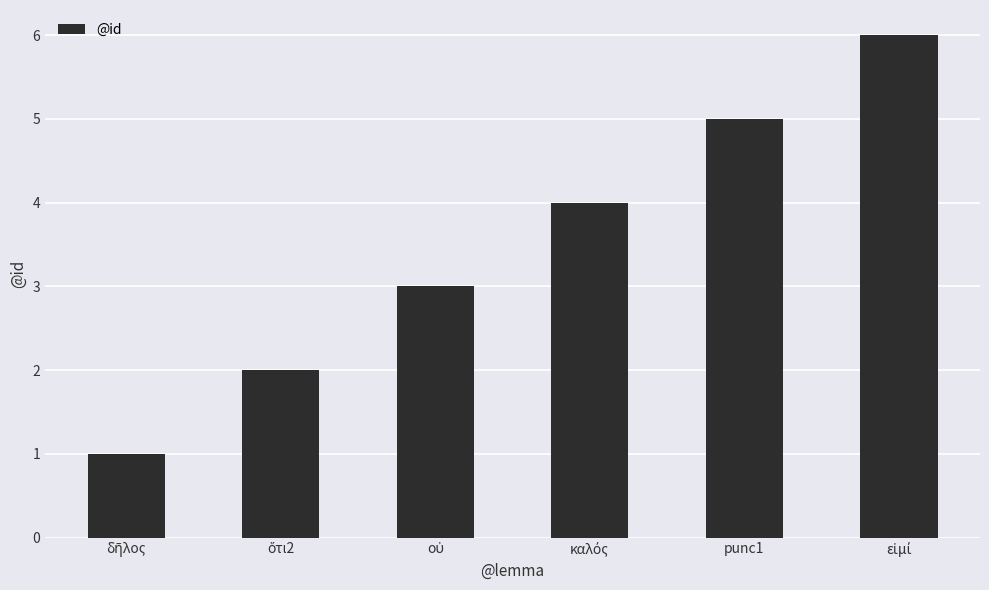

What is the greatest value displayed?

6